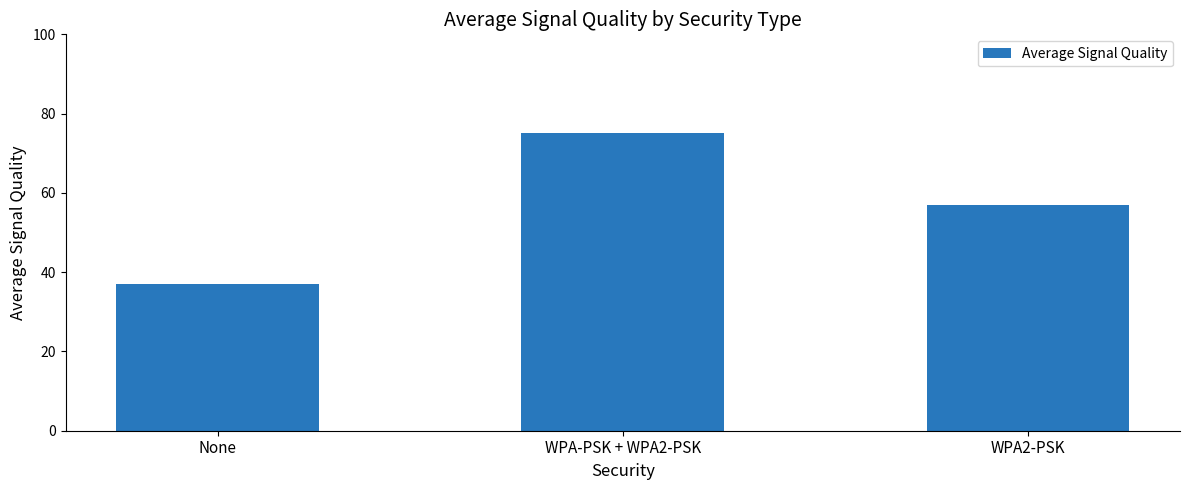

Rank the categories by value from lowest to highest.

None, WPA2-PSK, WPA-PSK + WPA2-PSK